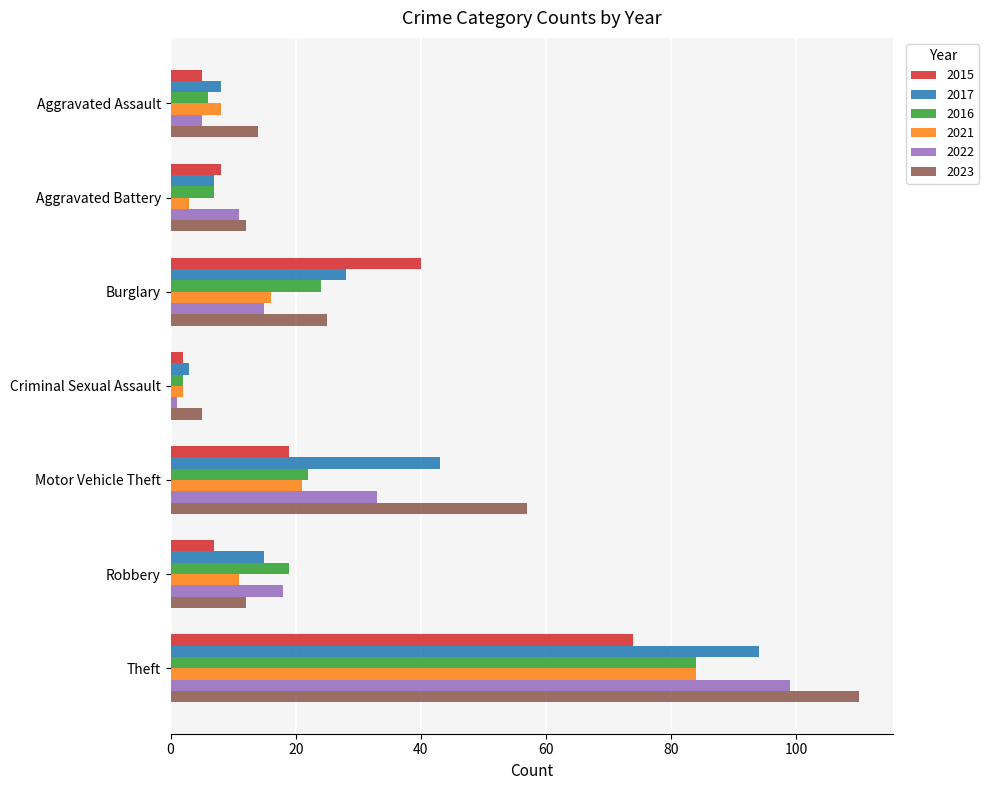

Read the 2022 value at Burglary, to the nearest 5.

15